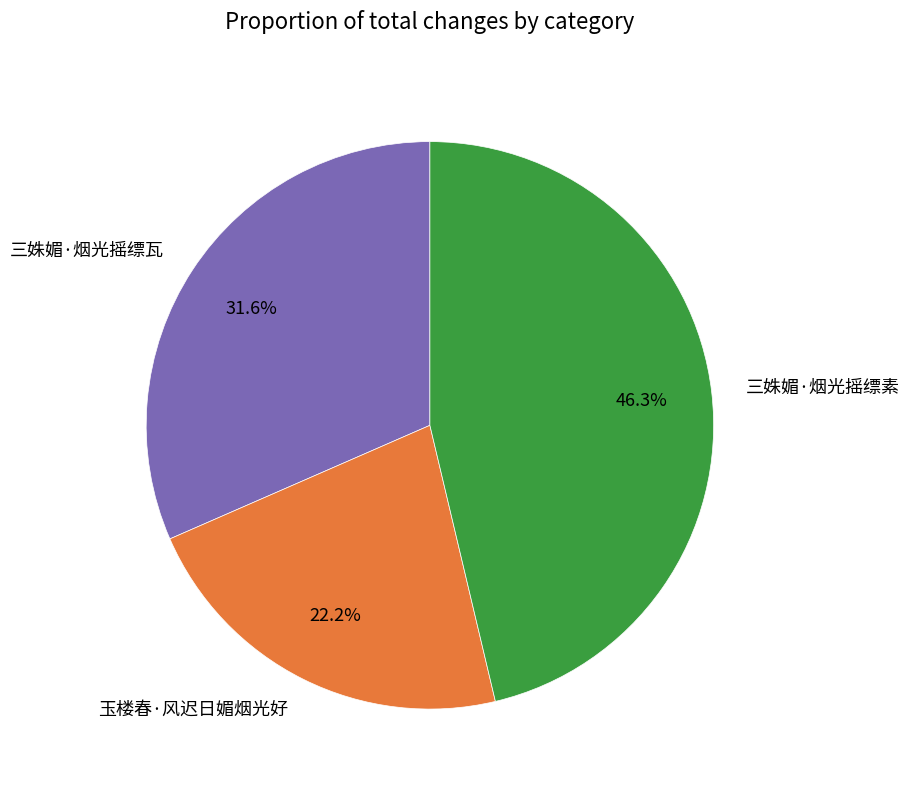

True or false: 三姝媚·烟光摇缥瓦 accounts for 32% of the total.

True